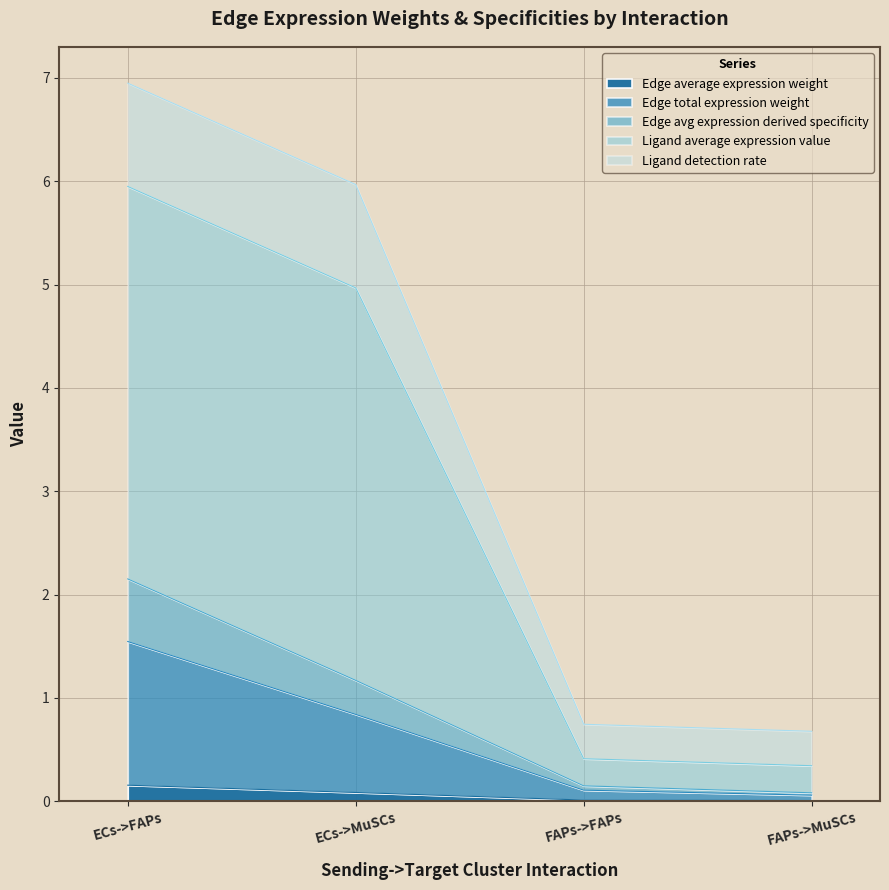

True or false: Edge total expression weight has a value of 0.1 at FAPs->MuSCs.

False